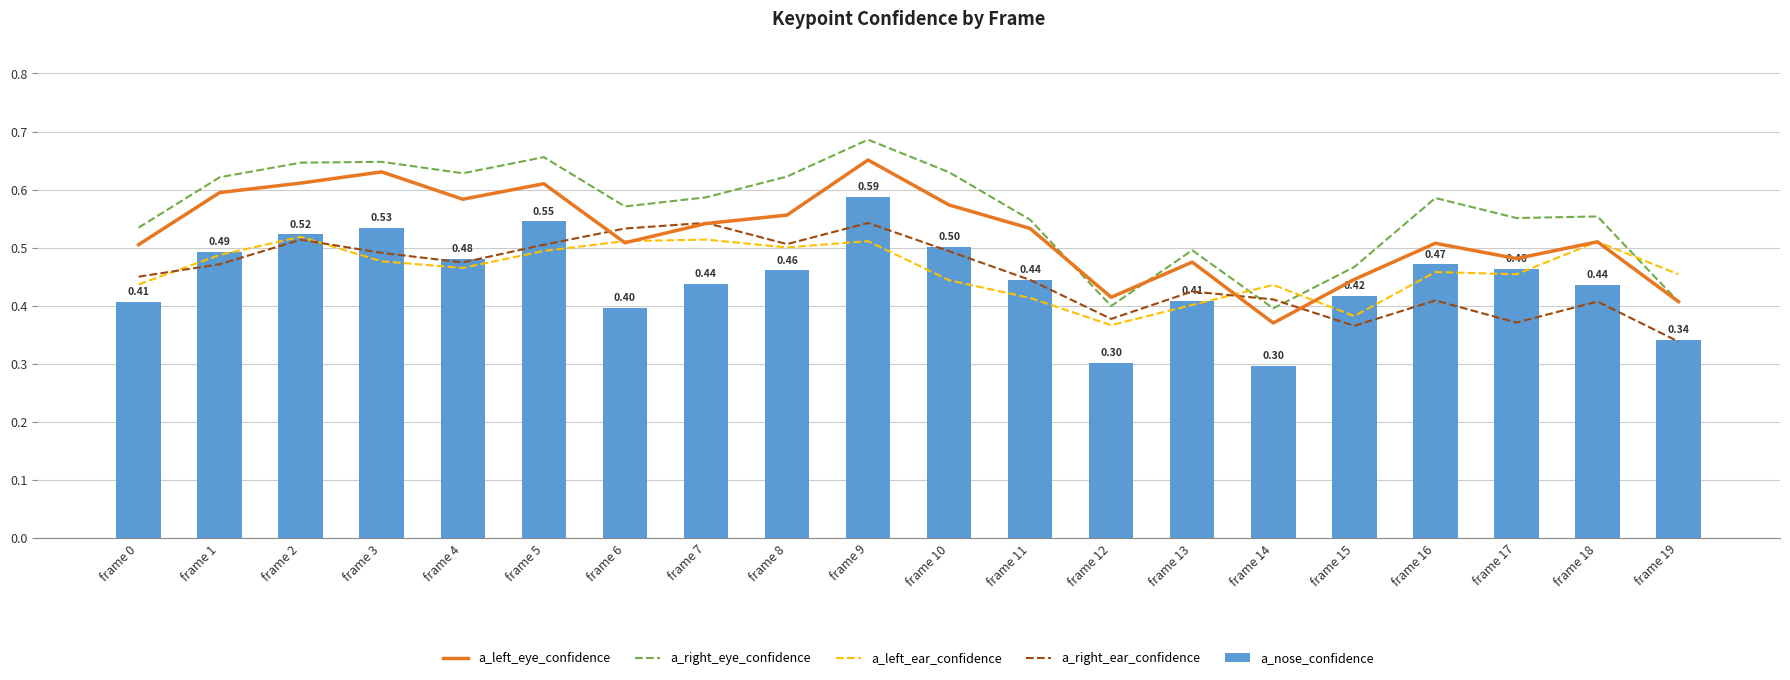

Are the bars grouped side by side (vs. stacked)?

Yes